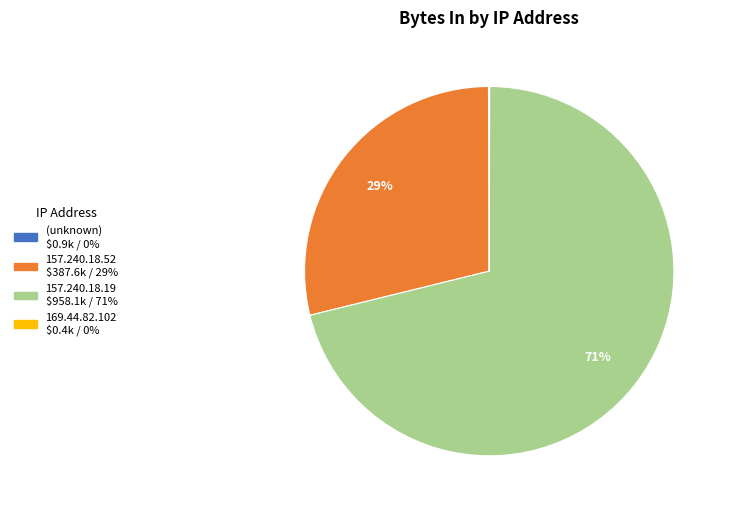

Is there any slice that represents more than half of the pie?

Yes